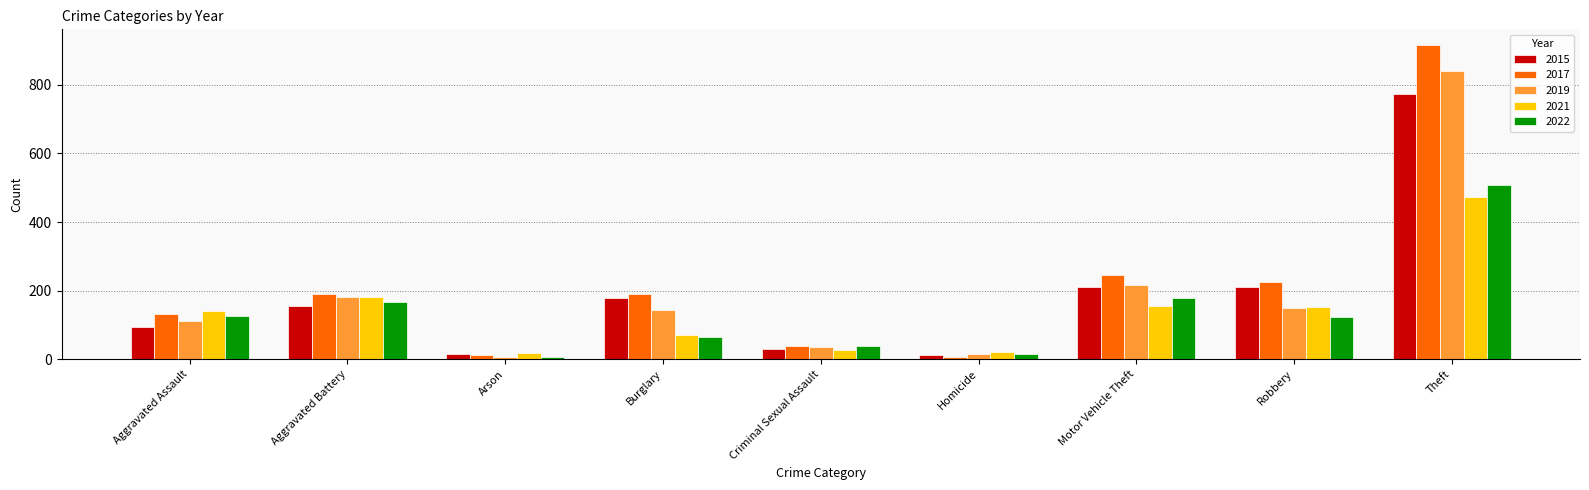

What is the highest value of the 2015 series?

774